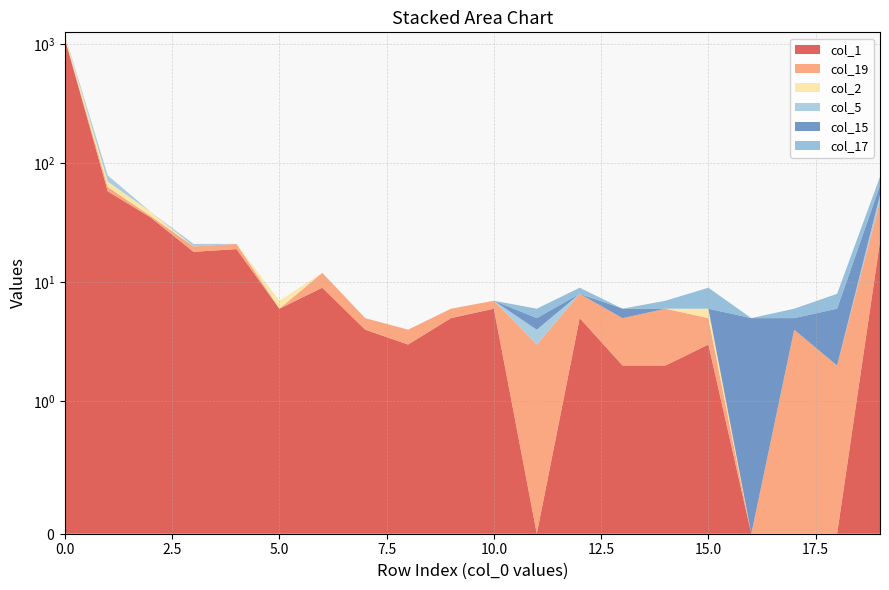

Reading left to right, what are all the values shown in this chart?

col_1: 1111	58	35	18	19	6	9	4	3	5	6	0	5	2	2	3	0	0	0	22
col_19: 3	5	1	2	2	0	3	1	1	1	1	3	3	3	4	2	0	4	2	26
col_2: 72	7	3	0	0	1	0	0	0	0	0	0	0	0	0	1	0	0	0	0
col_5: 8	9	0	1	0	0	0	0	0	0	0	1	0	0	0	0	0	0	0	6
col_15: 1	0	0	0	0	0	0	0	0	0	0	1	0	1	0	0	5	1	4	11
col_17: 0	0	0	0	0	0	0	0	0	0	0	1	1	0	1	3	0	1	2	12